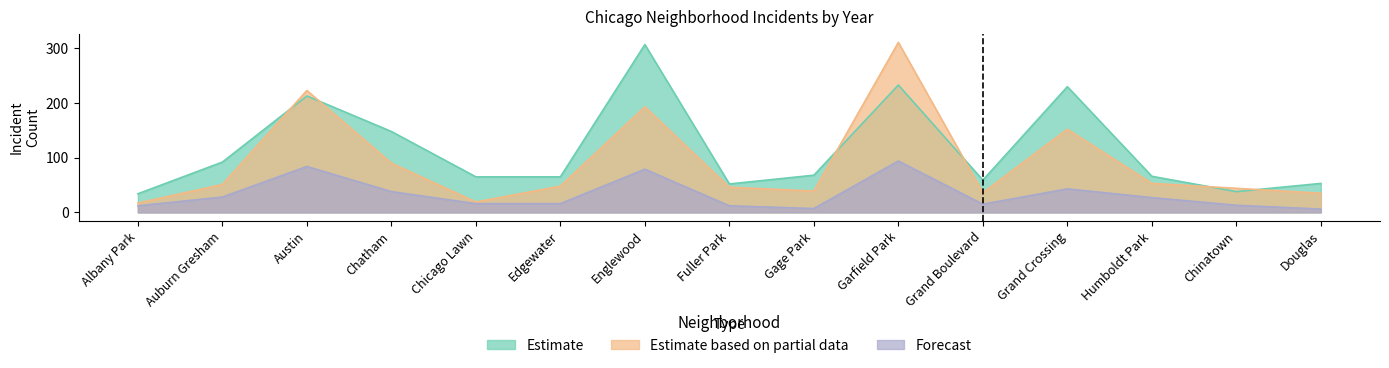

Reading right to left, transcribe all the data shown in this chart.

2016: Douglas=53	Chinatown=38	Humboldt Park=66	Grand Crossing=230	Grand Boulevard=59	Garfield Park=233	Gage Park=68	Fuller Park=52	Englewood=307	Edgewater=65	Chicago Lawn=65	Chatham=148	Austin=213	Auburn Gresham=92	Albany Park=34
2018: Douglas=35	Chinatown=44	Humboldt Park=53	Grand Crossing=152	Grand Boulevard=36	Garfield Park=311	Gage Park=39	Fuller Park=46	Englewood=193	Edgewater=48	Chicago Lawn=19	Chatham=90	Austin=223	Auburn Gresham=51	Albany Park=17
2020: Douglas=6	Chinatown=13	Humboldt Park=27	Grand Crossing=43	Grand Boulevard=15	Garfield Park=94	Gage Park=7	Fuller Park=12	Englewood=79	Edgewater=16	Chicago Lawn=16	Chatham=38	Austin=84	Auburn Gresham=28	Albany Park=12